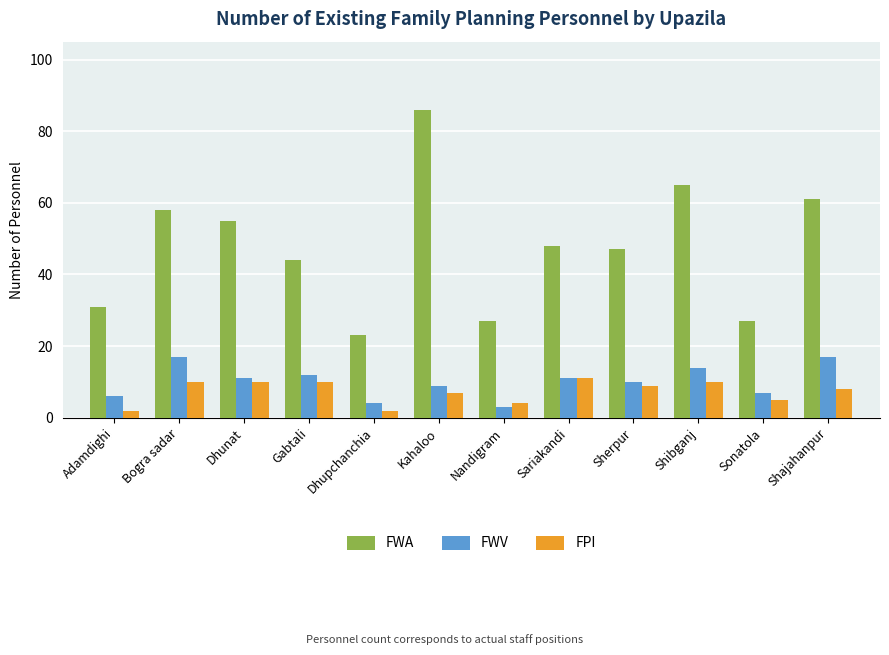

What is the average value of the FWV series?

10